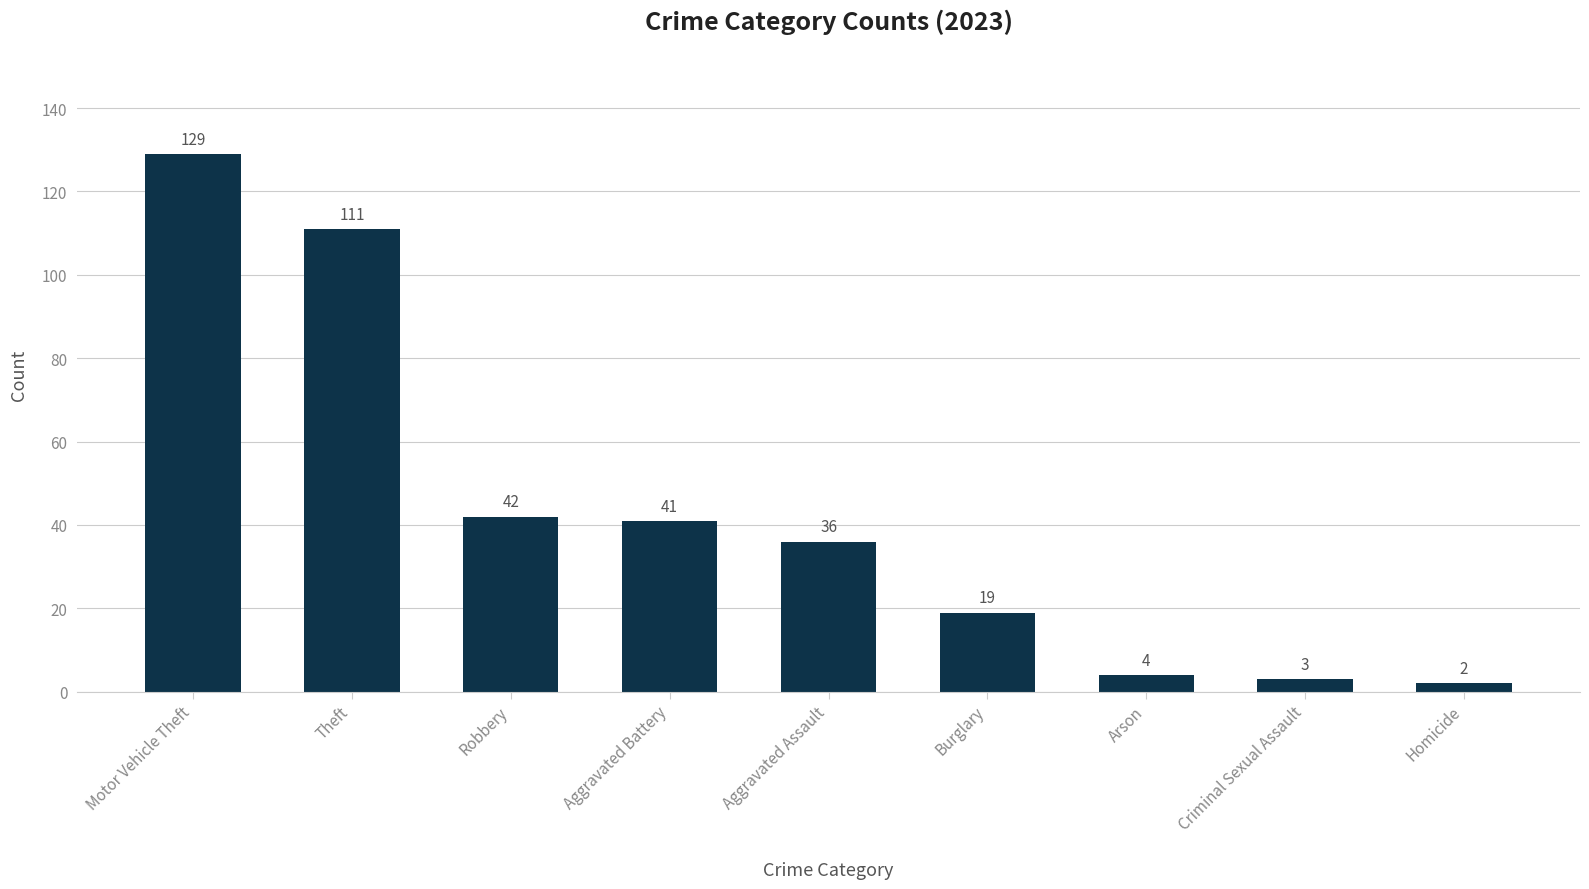

Between Arson and Robbery, which is larger?

Robbery